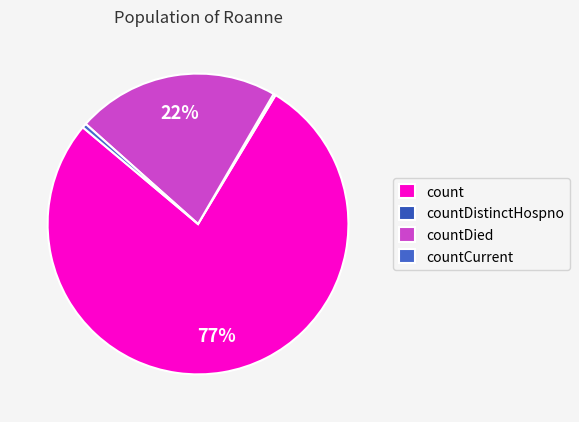

Is the sum of countDistinctHospno and countDied greater than half?

No